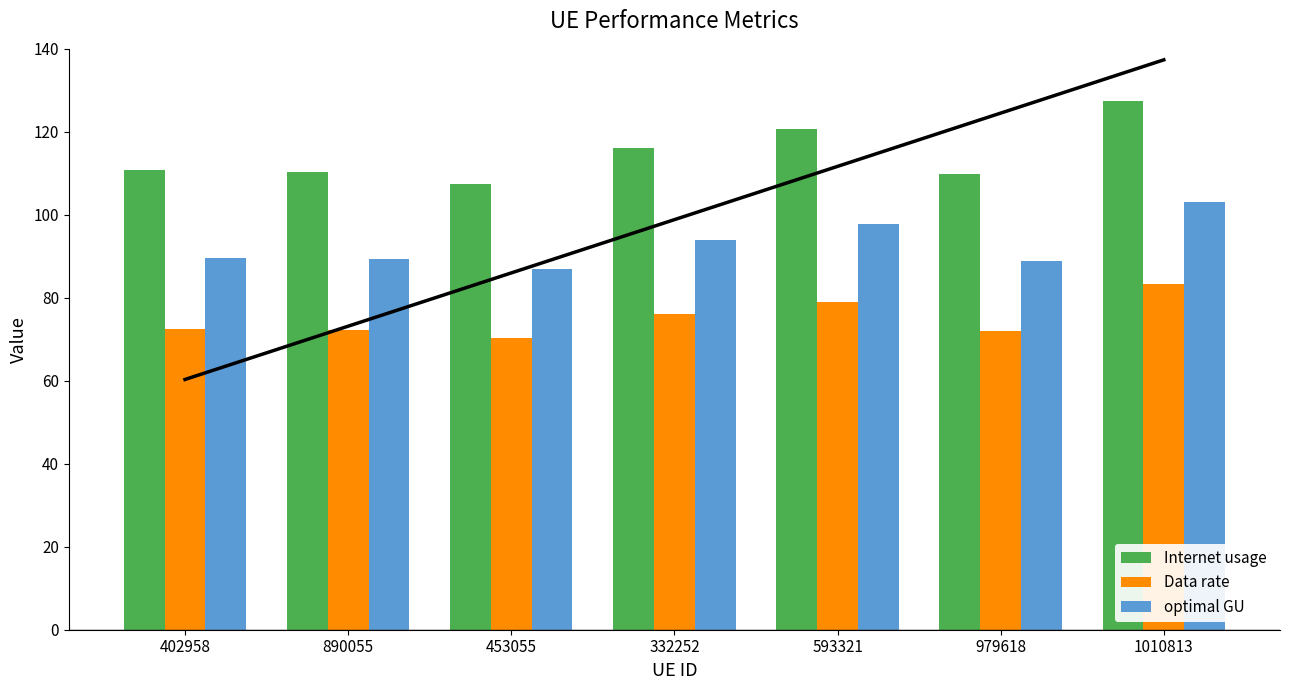

Count the number of categories in the chart.

7